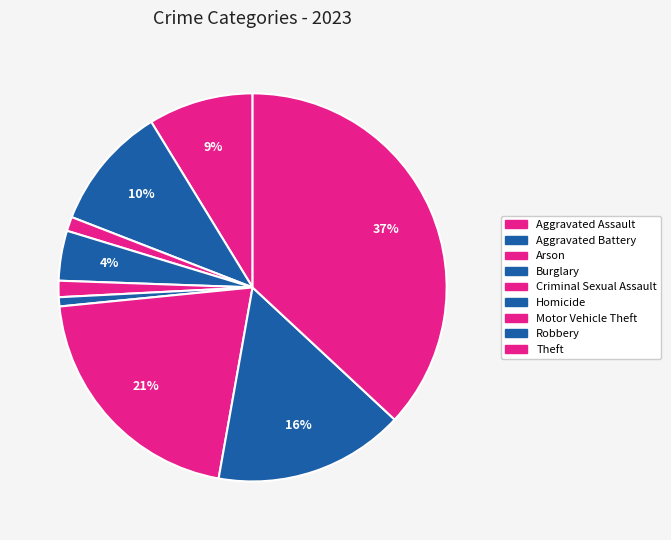

Does Aggravated Battery represent more than half of the total?

No